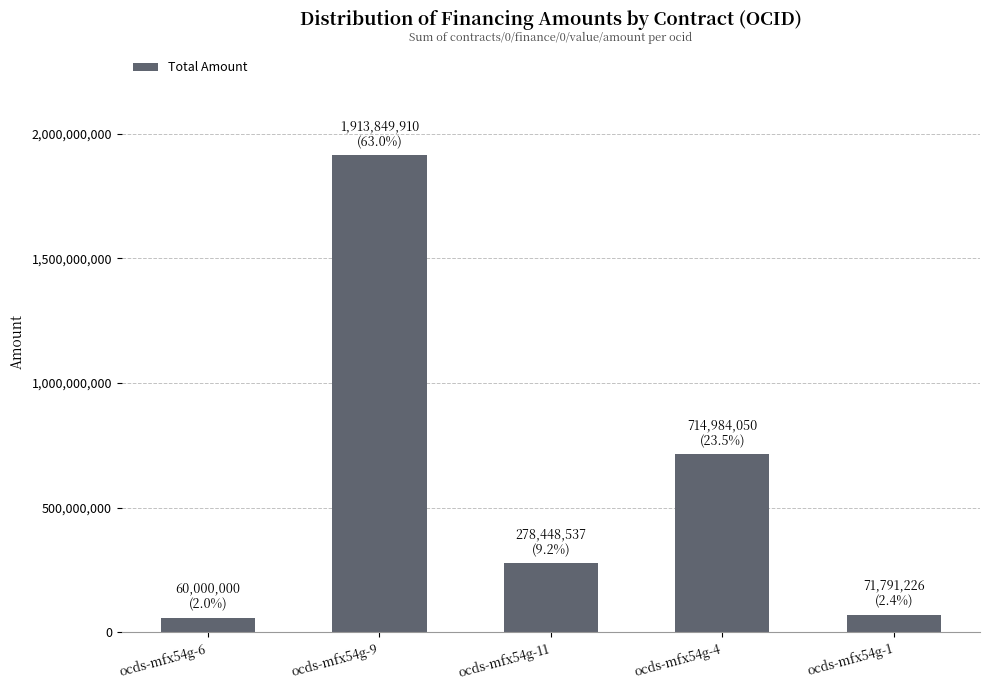

Is it true that the value at ocds-mfx54g-4 is 338503602.1?

False